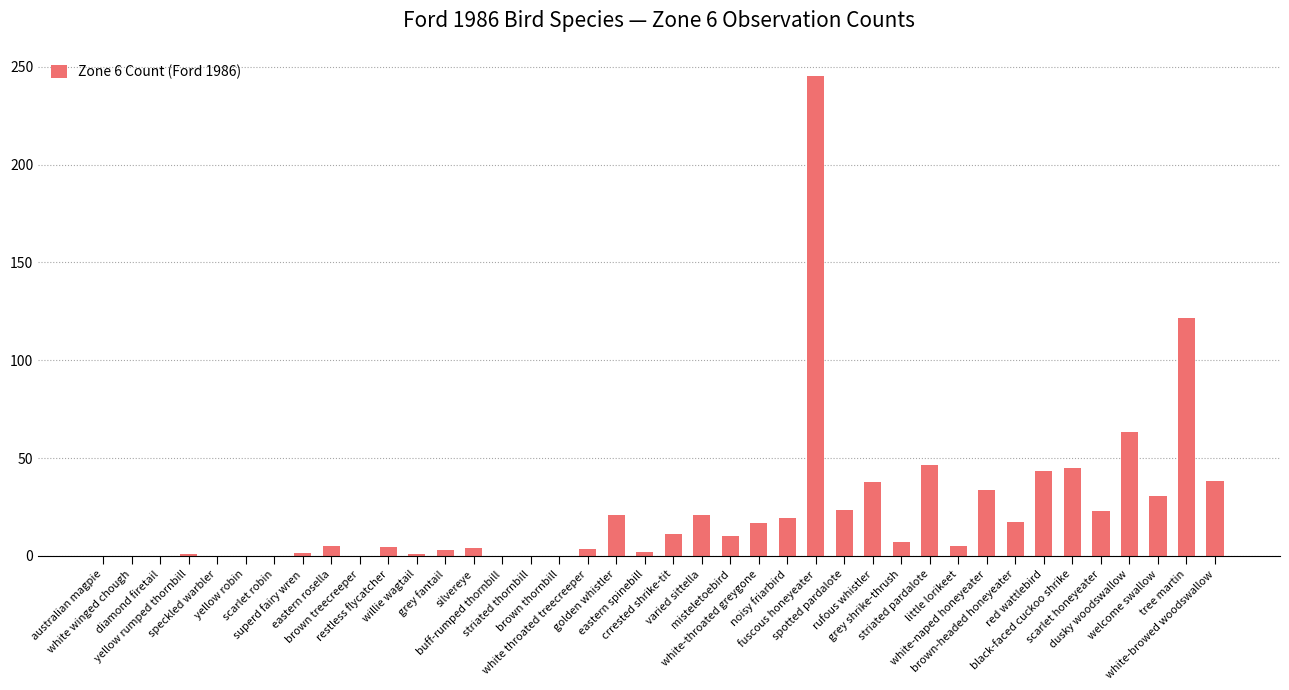

What is the greatest value displayed?

245.4